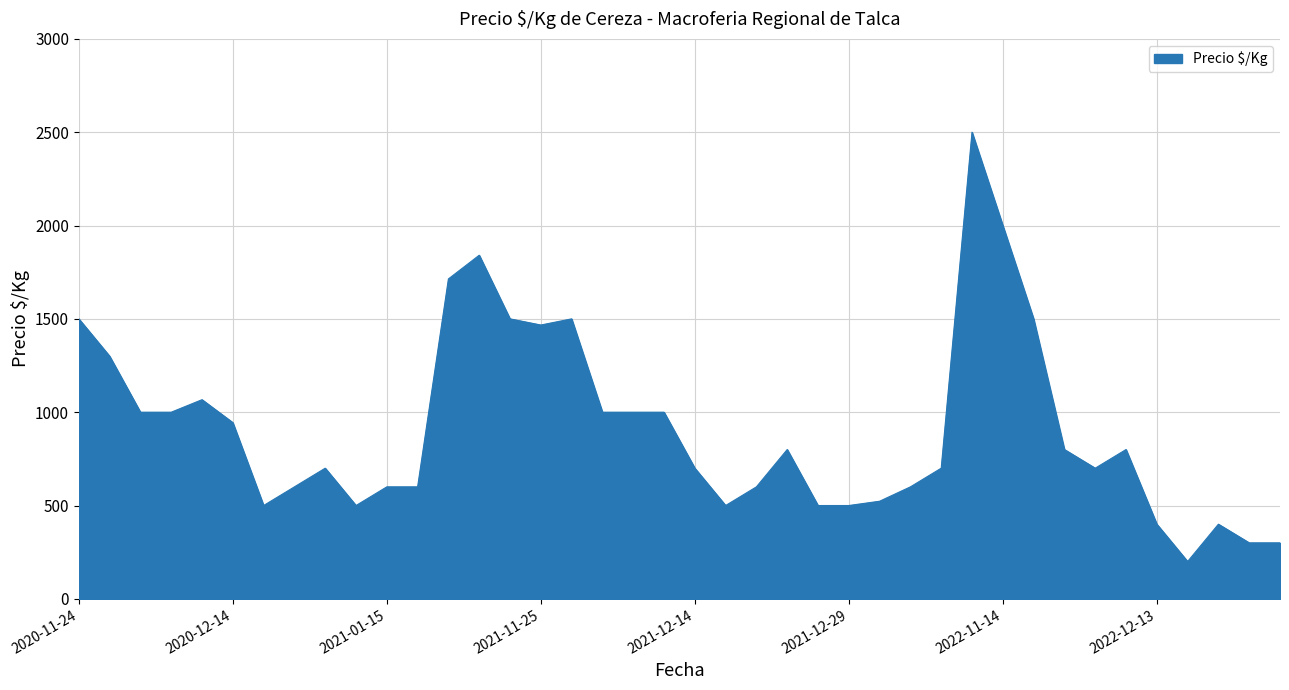

What is the maximum value shown in the chart?

2500